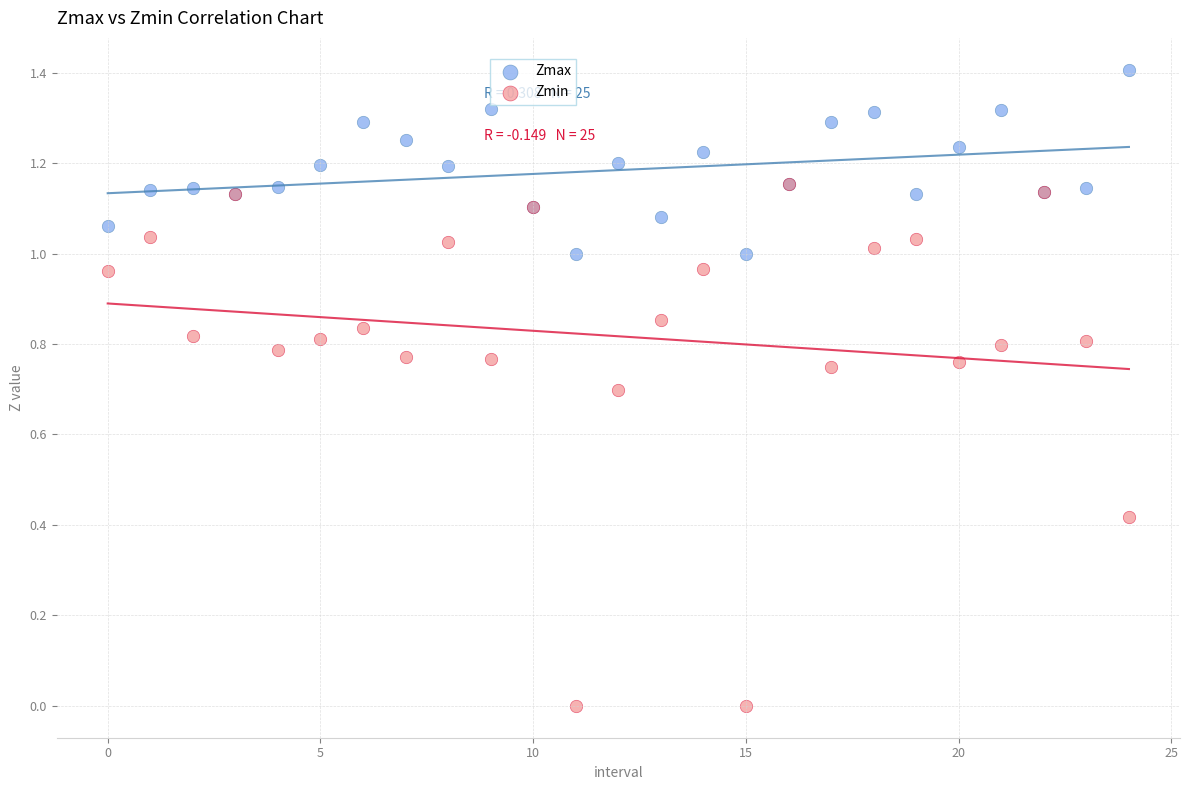

What are all the series names shown in the legend?

Zmax, Zmin